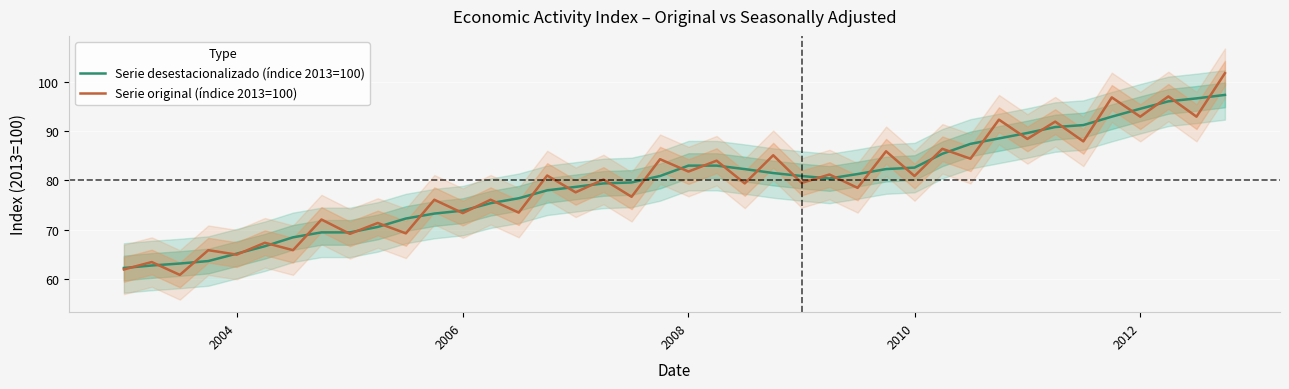

The Serie desestacionalizado (índice 2013=100) series shows 34.0 at 2012. True or false?

False